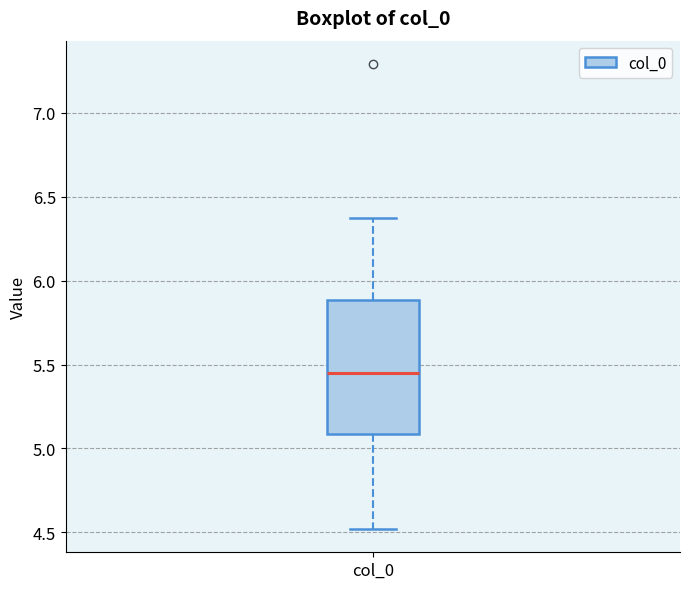

Where does the lower whisker of the box for col_0 end on the y-axis? The values are not printed on the chart, so give them approximately, as read against the axis.

4.50